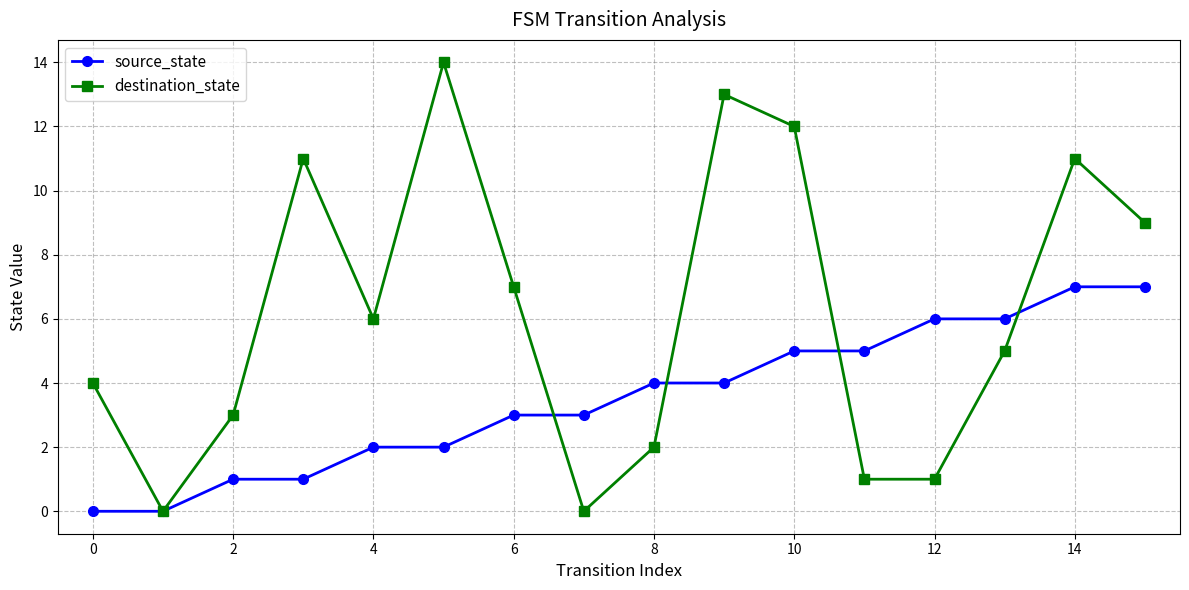

Count the source_state values in the range 2 to 6.

10